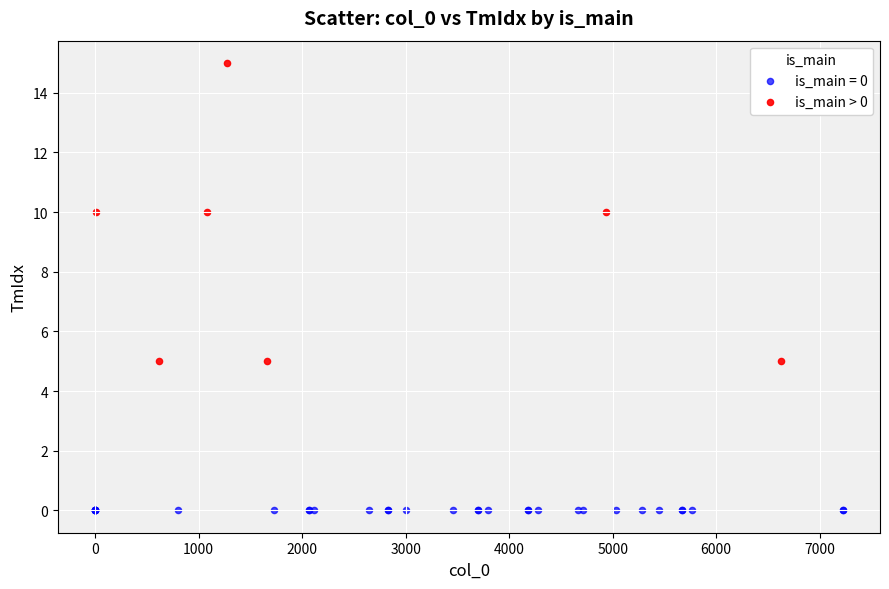

Which series reaches the minimum Y coordinate?

is_main = 0